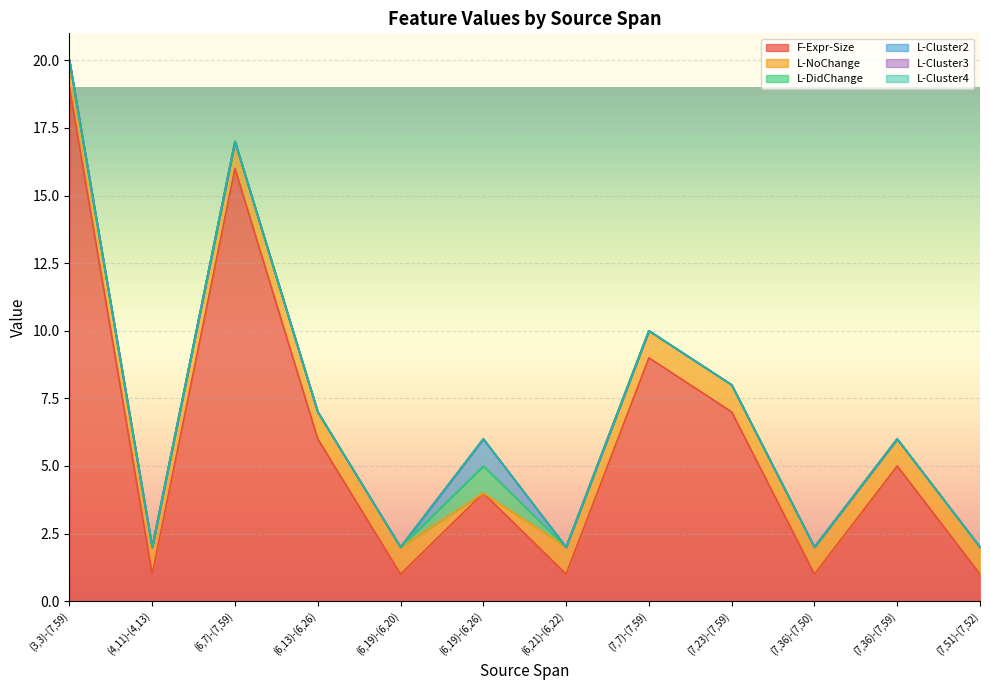

Which label corresponds to the smallest value in the chart?

(6,19)-(6,26)